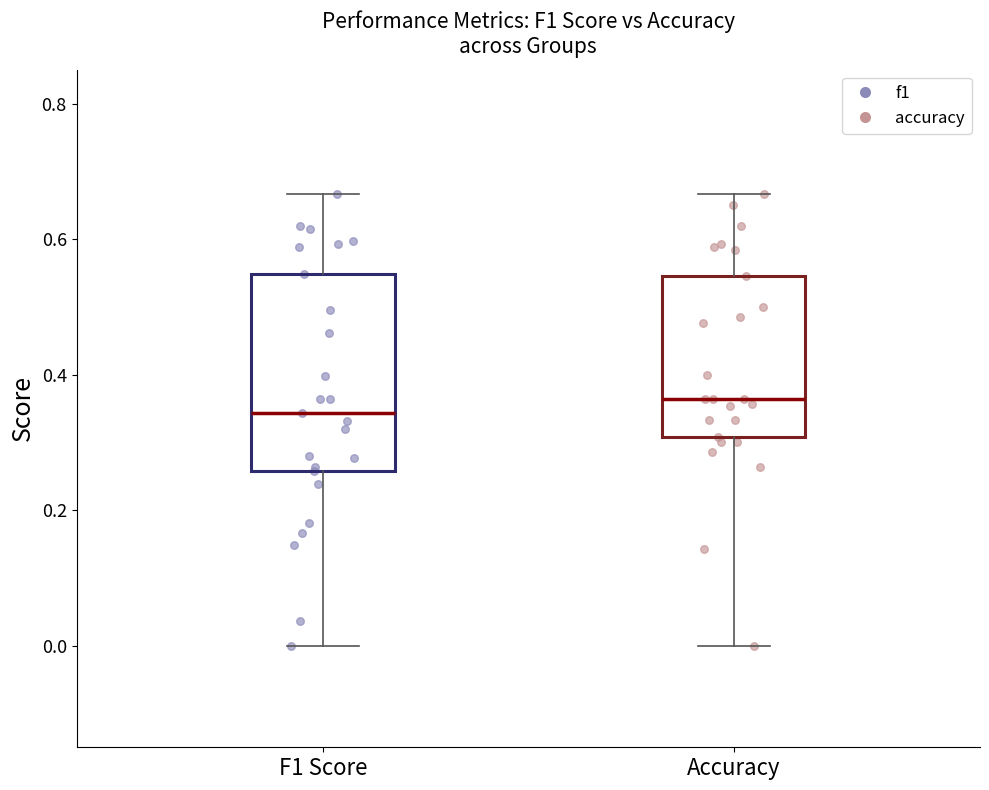

Reading left to right, transcribe this box plot: for each box, give where its median line is, the range the box spans, and where its two whiskers end, as read against the y-axis. The values are not printed on the chart, so give them approximately, as read against the axis.

F1 Score: median 0.34, box 0.26 to 0.54, whiskers 0.00 to 0.66
Accuracy: median 0.36, box 0.30 to 0.54, whiskers 0.00 to 0.66